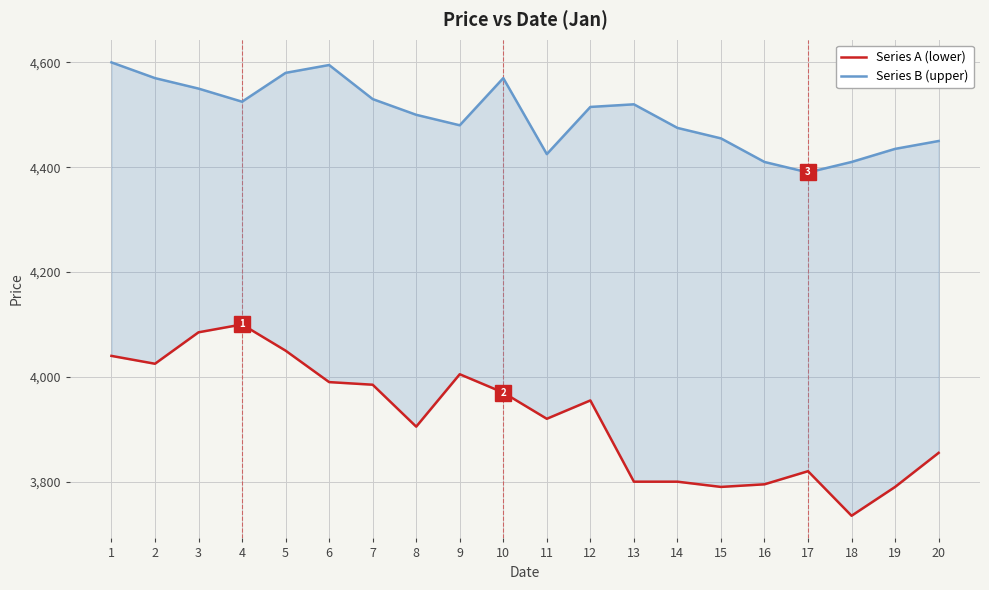

What is the total value across all series at 7?

8515